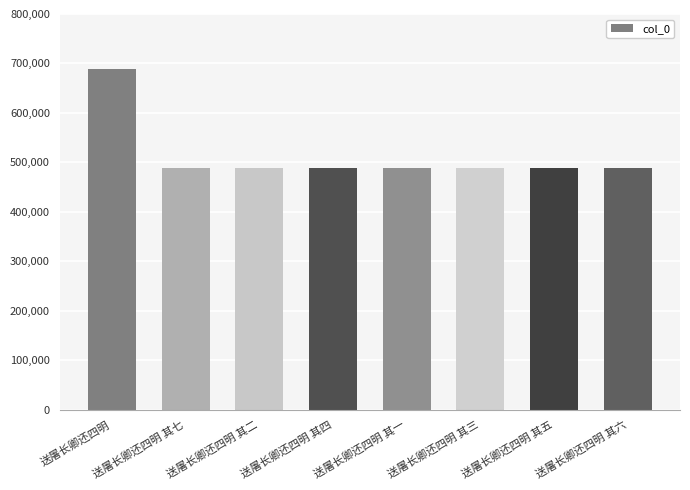

What is the label of the 5th bar from the left?

送屠长卿还四明 其一